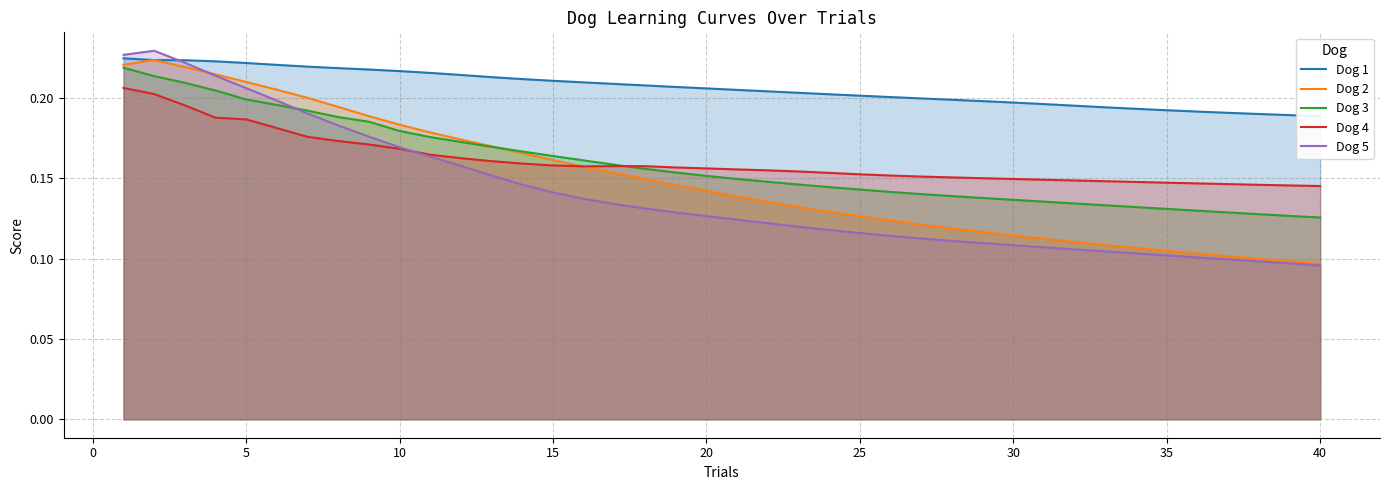

True or false: Dog 2 has a value of 0.3 at 5.

False